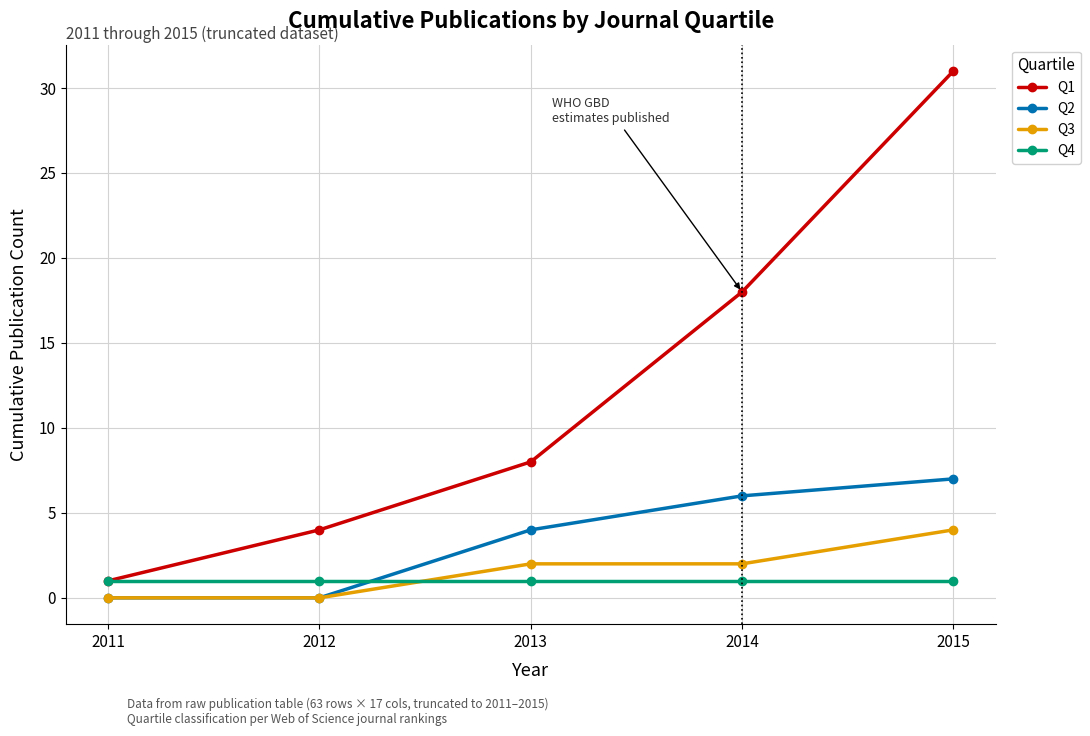

What is the sum of the Q3 values at 2011 and 2013?

2